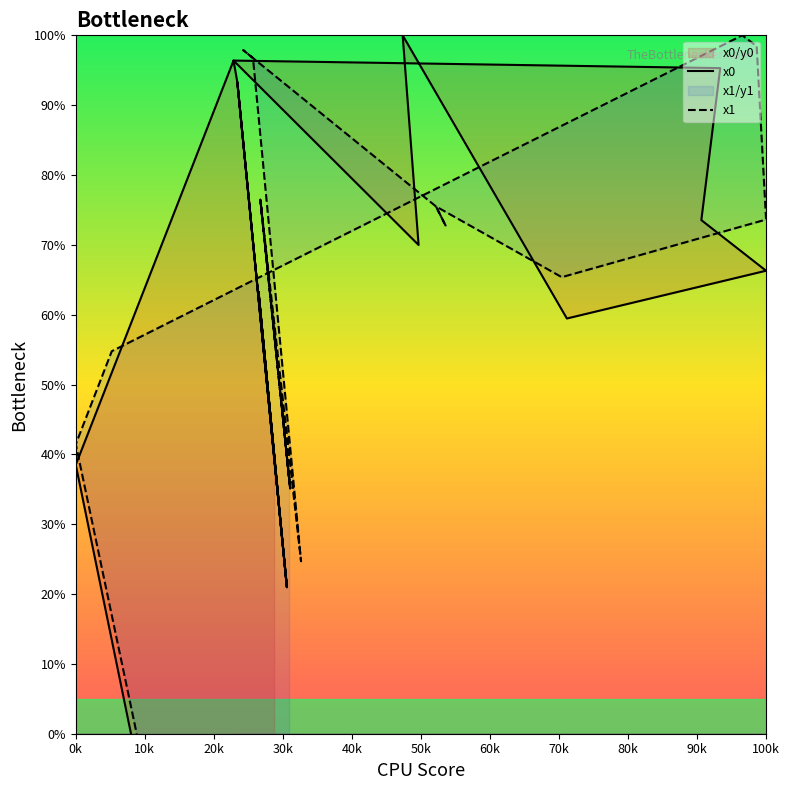

What is the sum of all x0 values?

1232.7